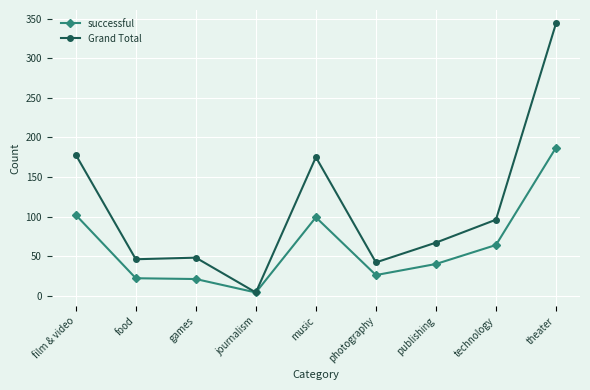

List the series in order of their overall mean, highest first.

Grand Total, successful